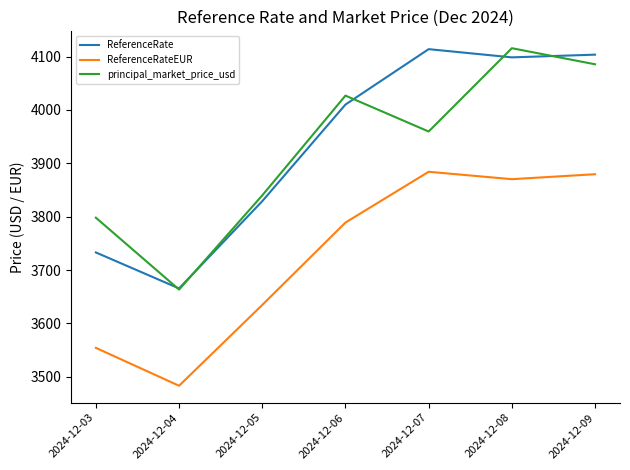

At how many categories does at least one series exceed 3891?

4